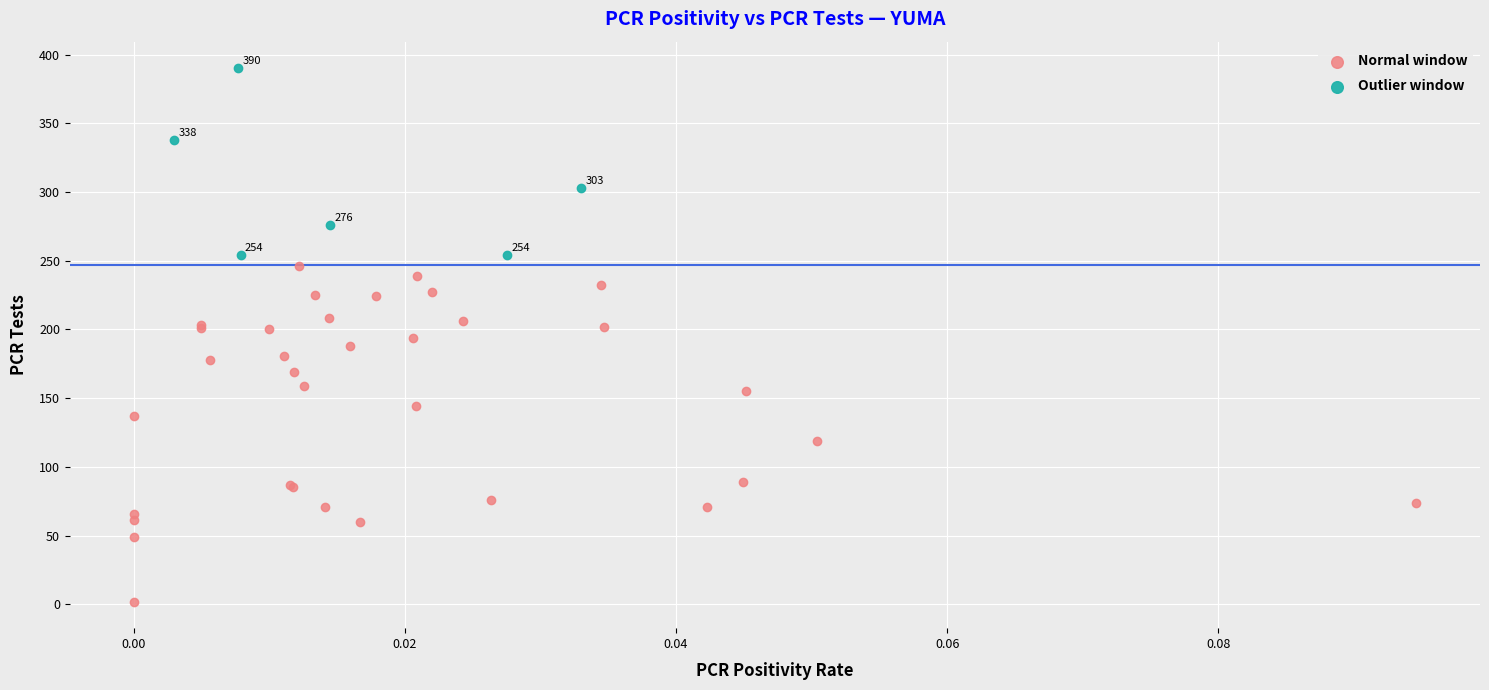

Which series has the widest spread of Y values?

Normal window